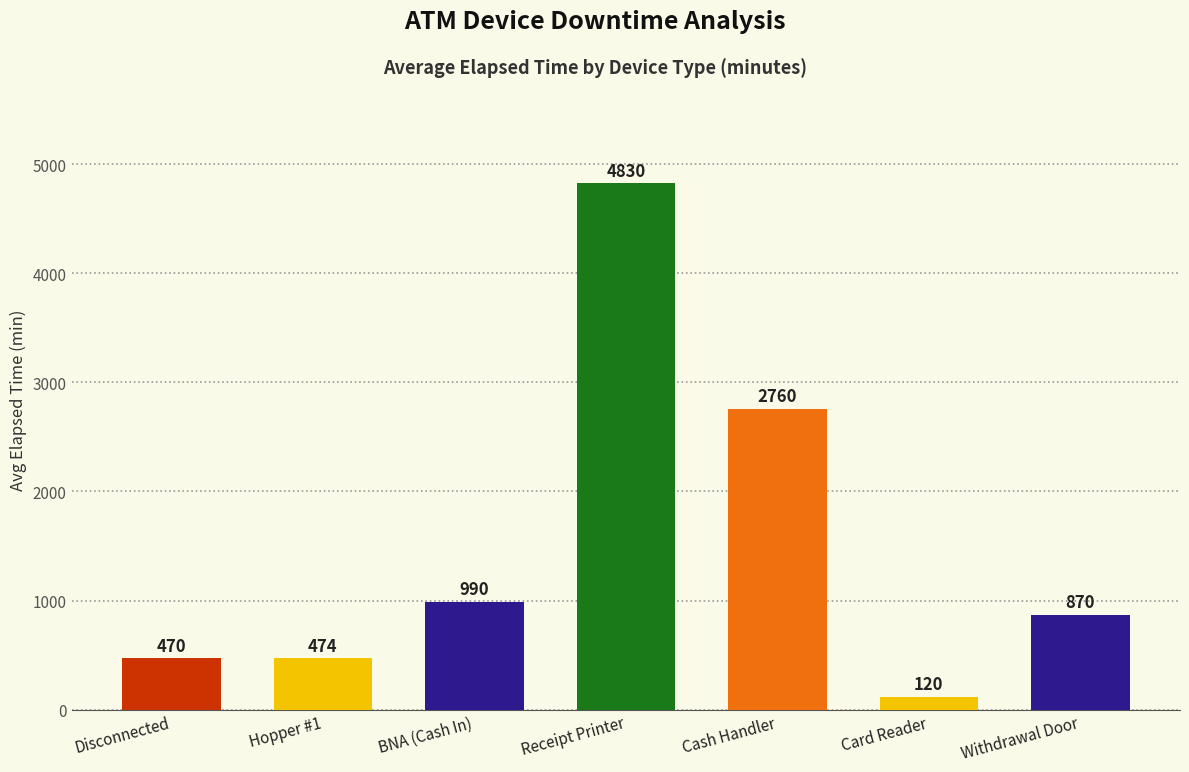

At which label is the value closest to 2475?

Cash Handler